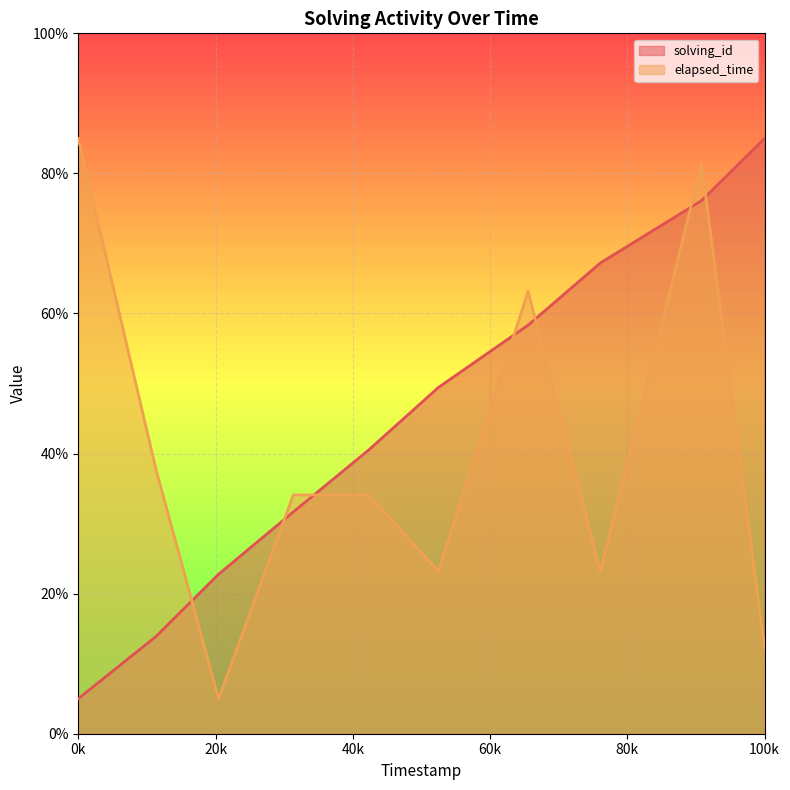

How many data points does each series have?

10